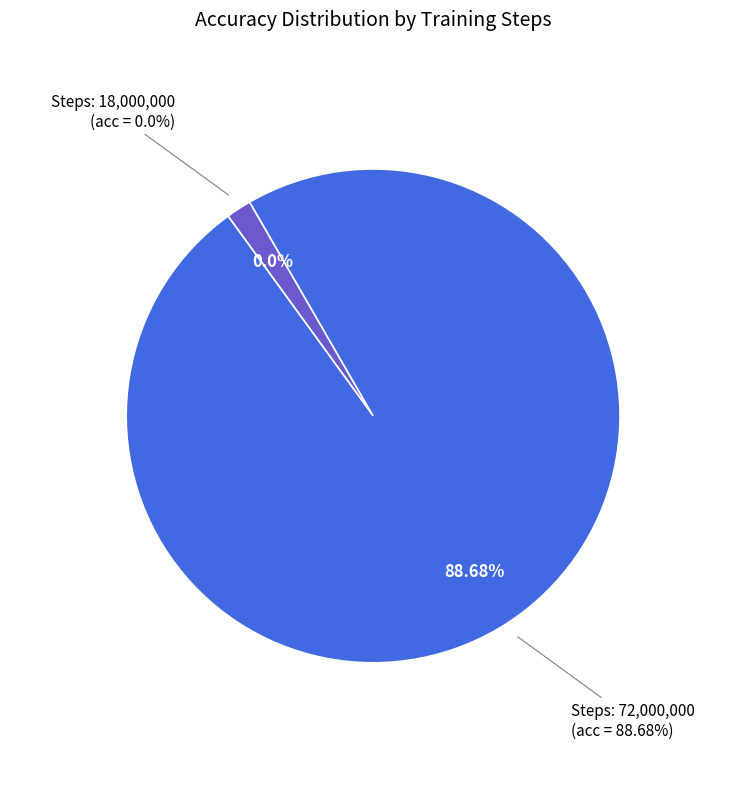

Is it true that 18000000 is 9% of the pie?

False